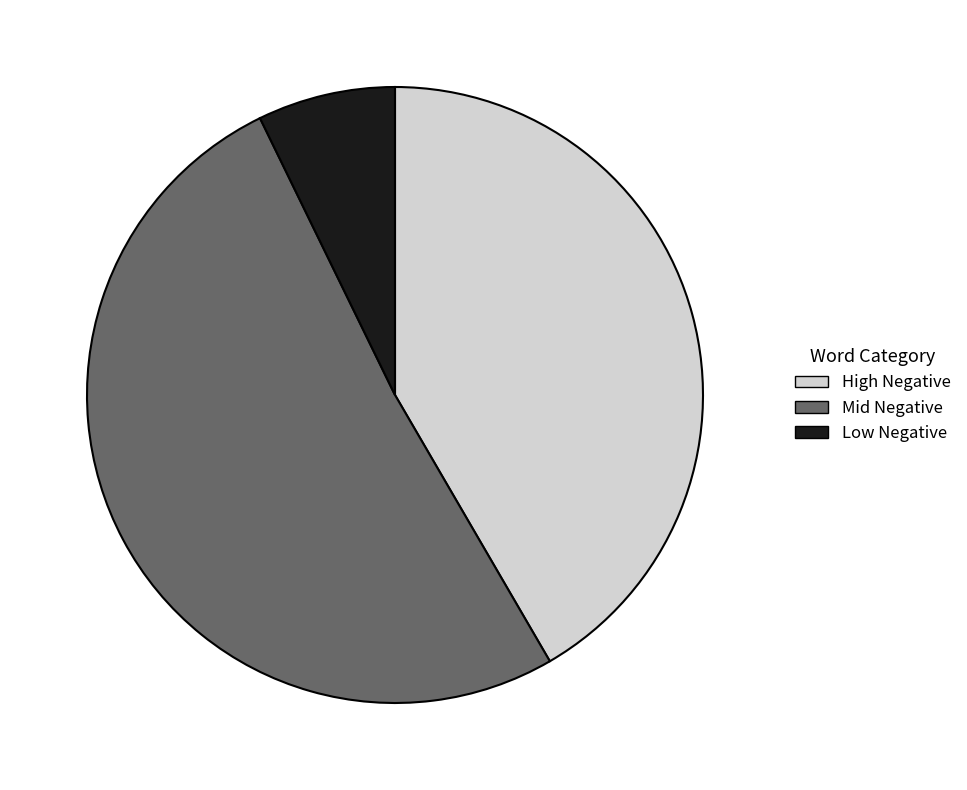

Which slice represents more than half of the pie?

Mid Negative